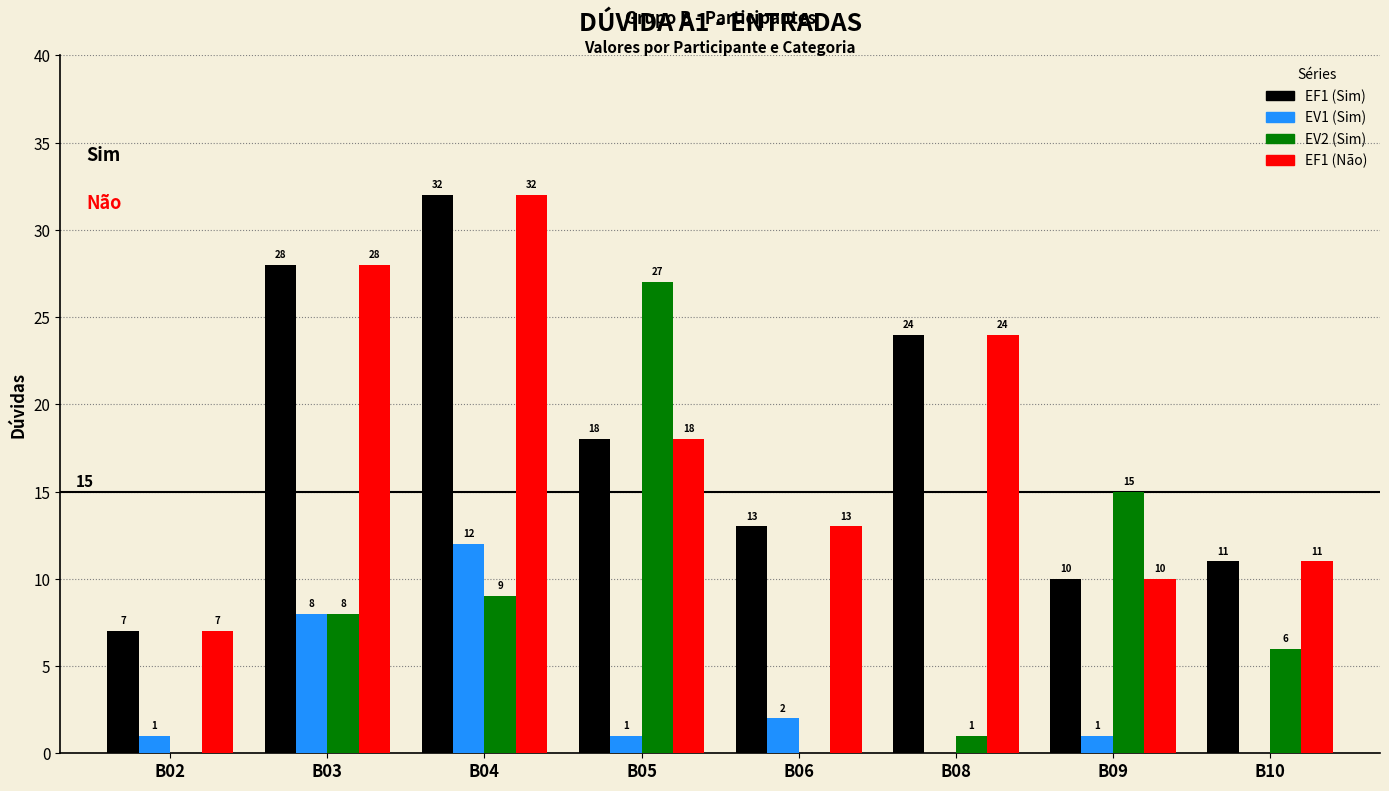

At which category is the sum across all series the highest?

B04